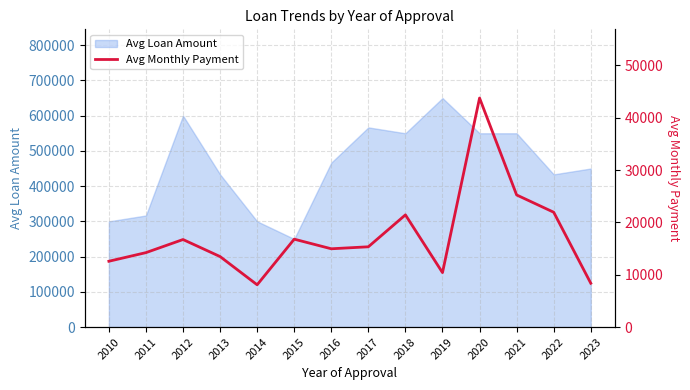

What is the minimum value for Avg Loan Amount?

250000